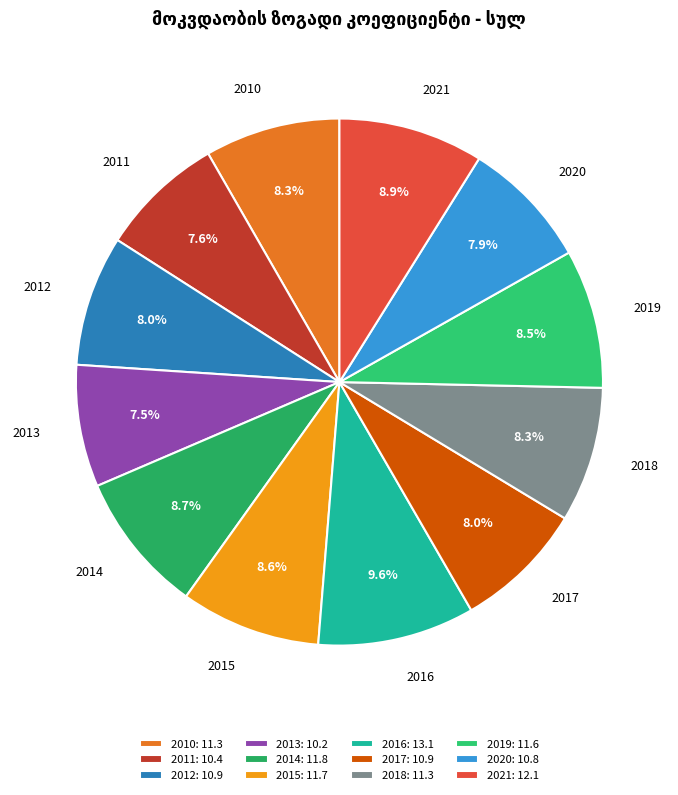

How many segments does this pie chart have?

12